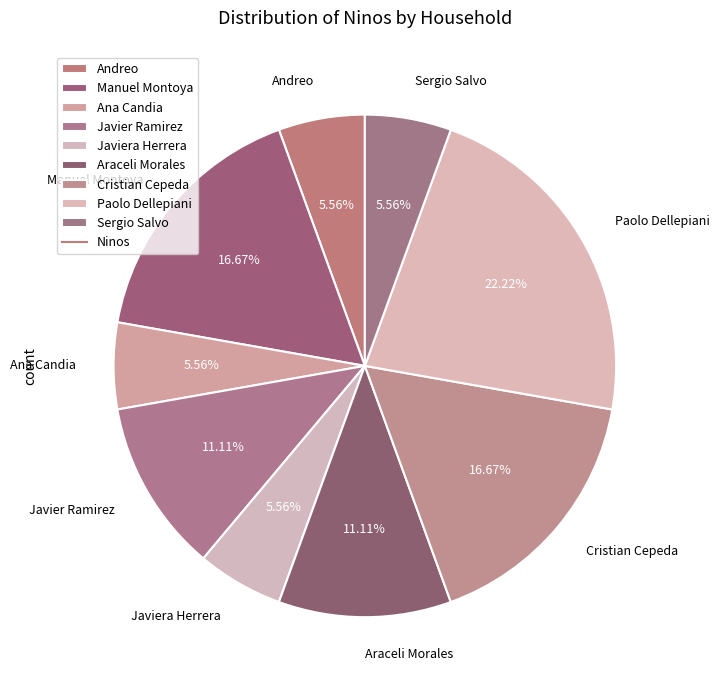

Do Ana Candia and Javier Ramirez together represent more than half of the pie?

No